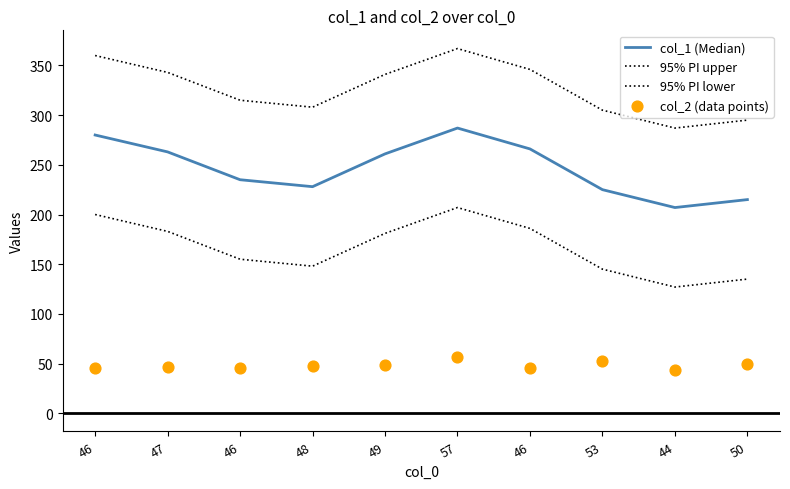

Which series has the largest Y range (max minus min)?

col_1 (Median)